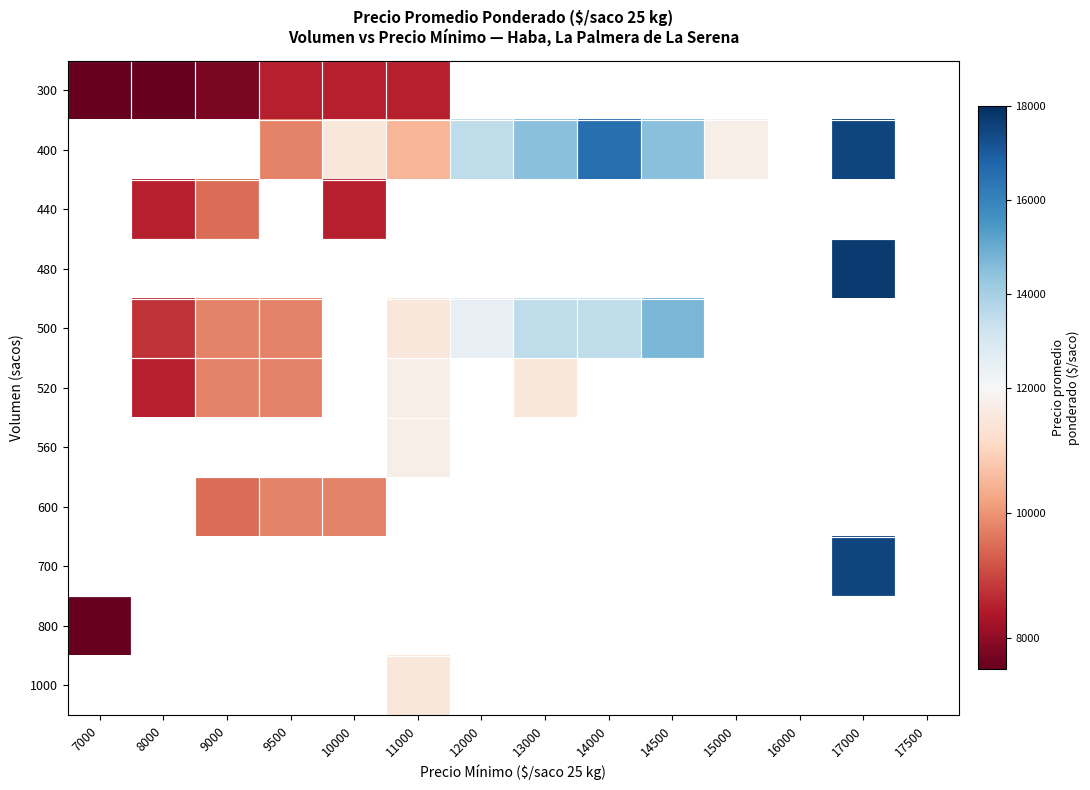

True or false: 520 has a value of -2250.0 at 9500.

True